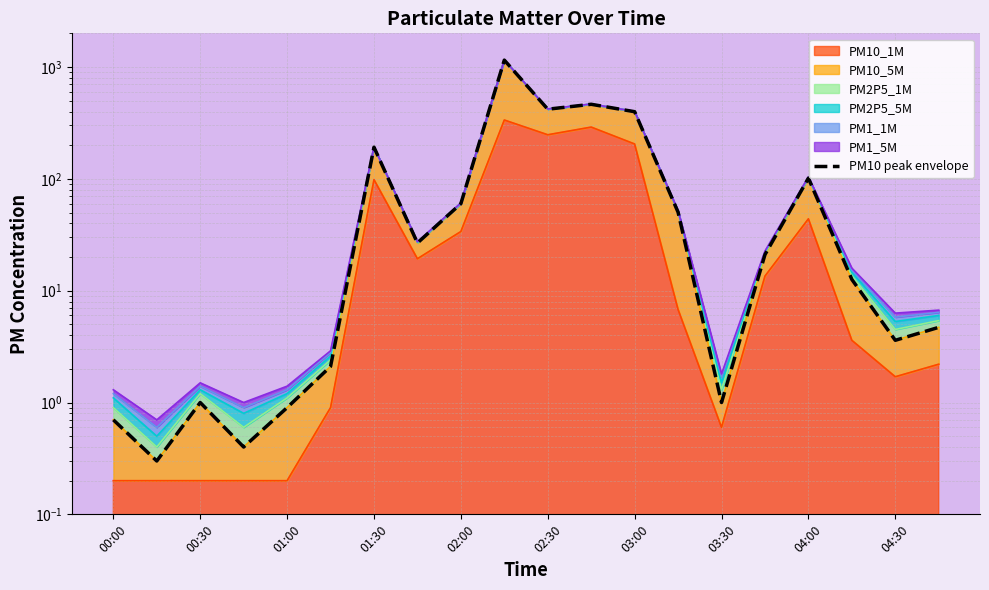

Reading right to left, what are all the values shown in this chart?

4.7	3.6	12.6	101.4	21.0	1.0	50.3	398.4	464.1	419.4	1152.4	60.0	26.7	191.8	2.1	0.9	0.4	1.0	0.3	0.7